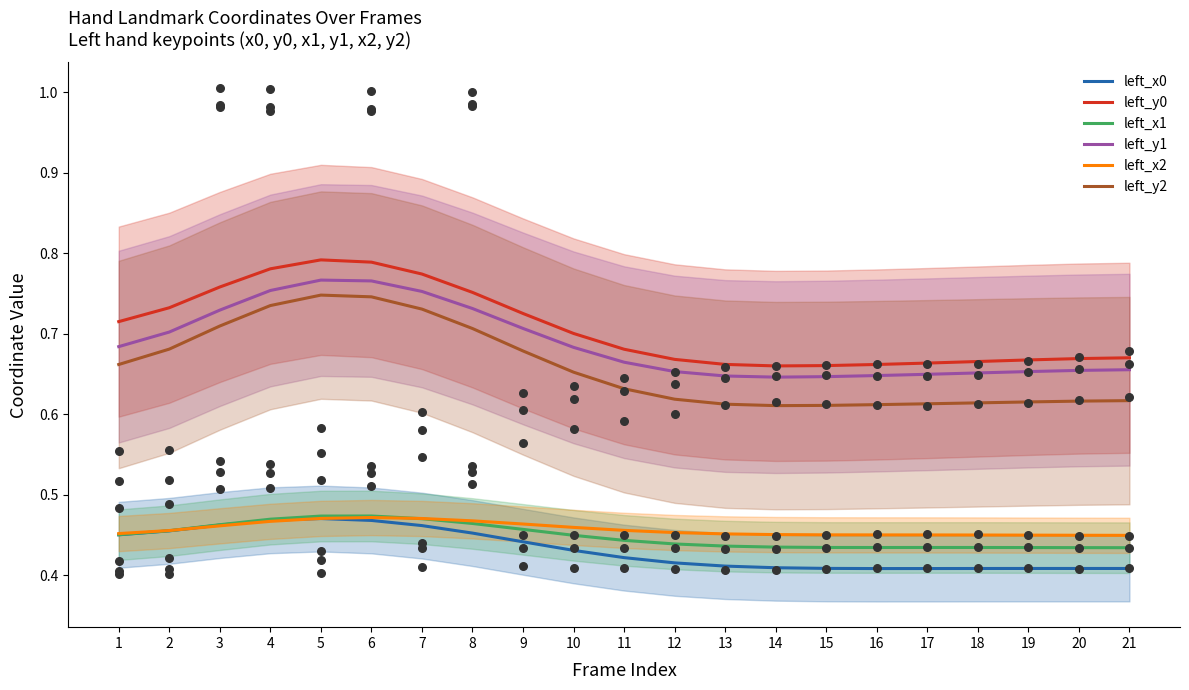

What are all the series names shown in the legend?

left_x0, left_y0, left_x1, left_y1, left_x2, left_y2